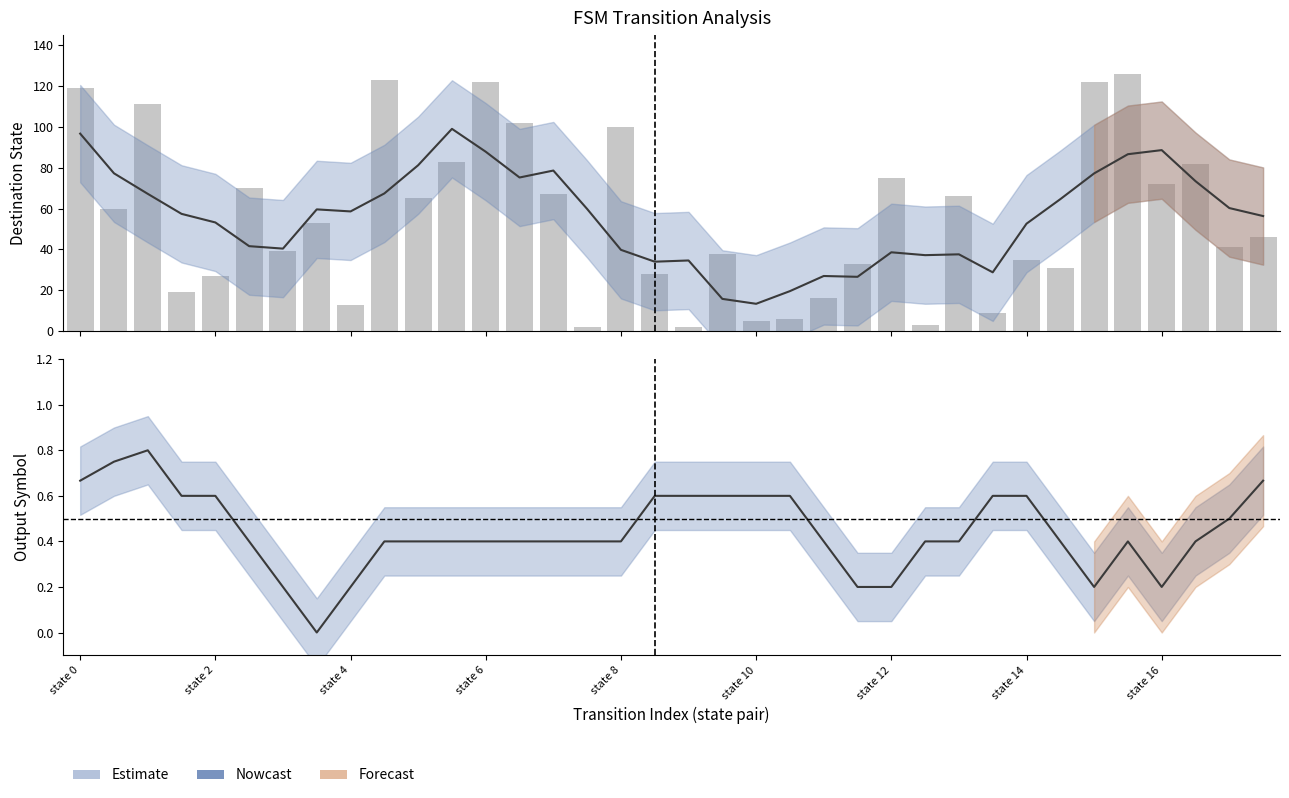

What is the label of the 26th bar from the left?

25